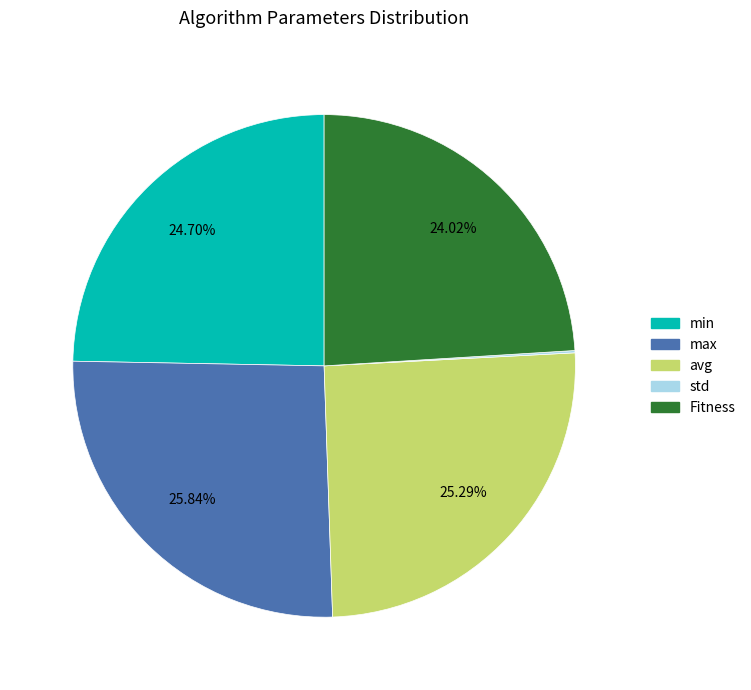

Is Fitness the majority of the pie?

No